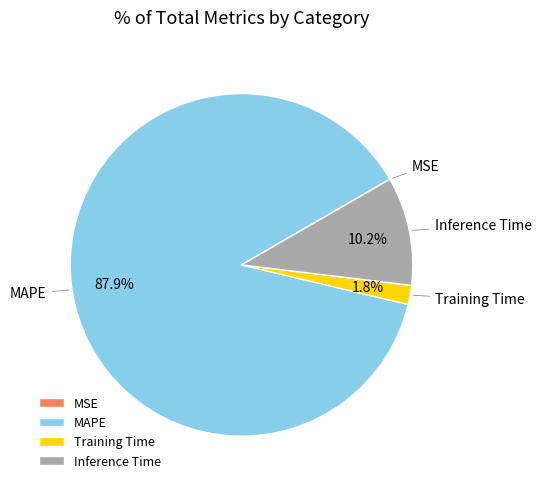

Do Inference Time and MAPE together represent more than half of the pie?

Yes